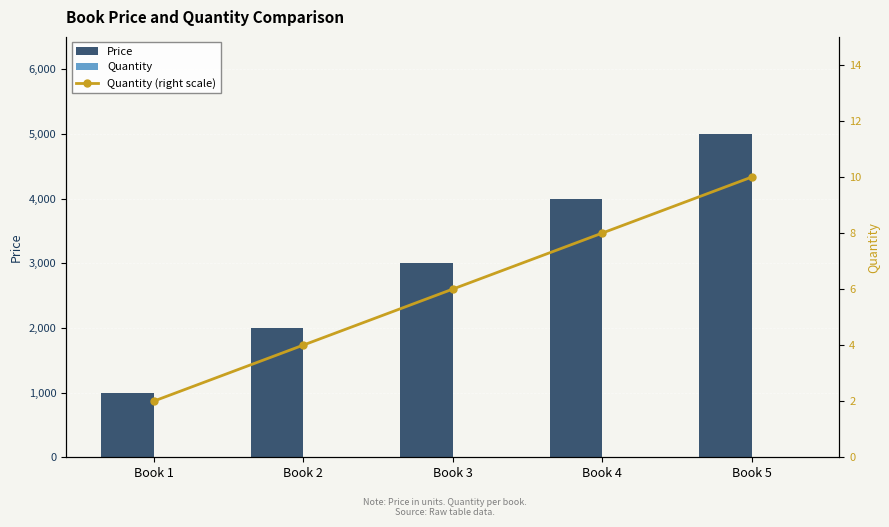

How many Quantity values are between 4 and 8?

3